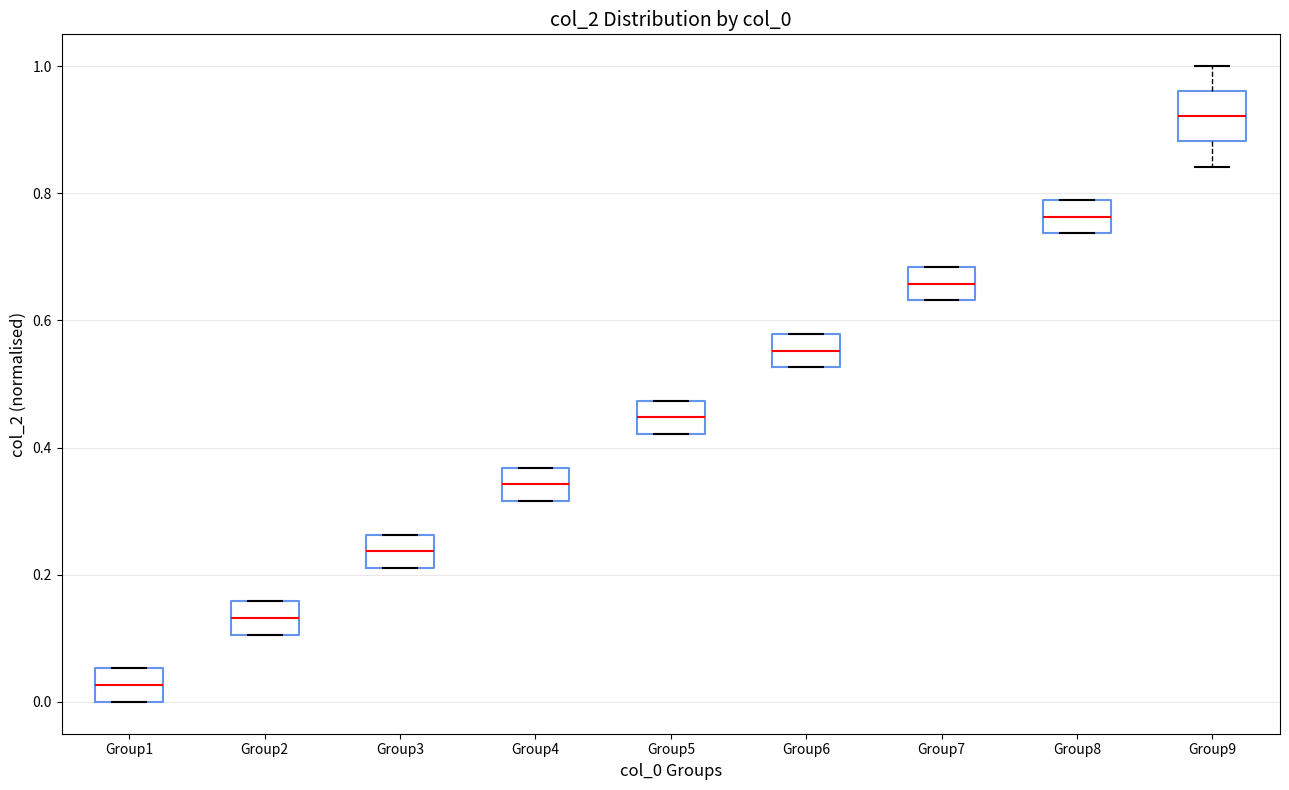

Which box has the highest median line?

Group9